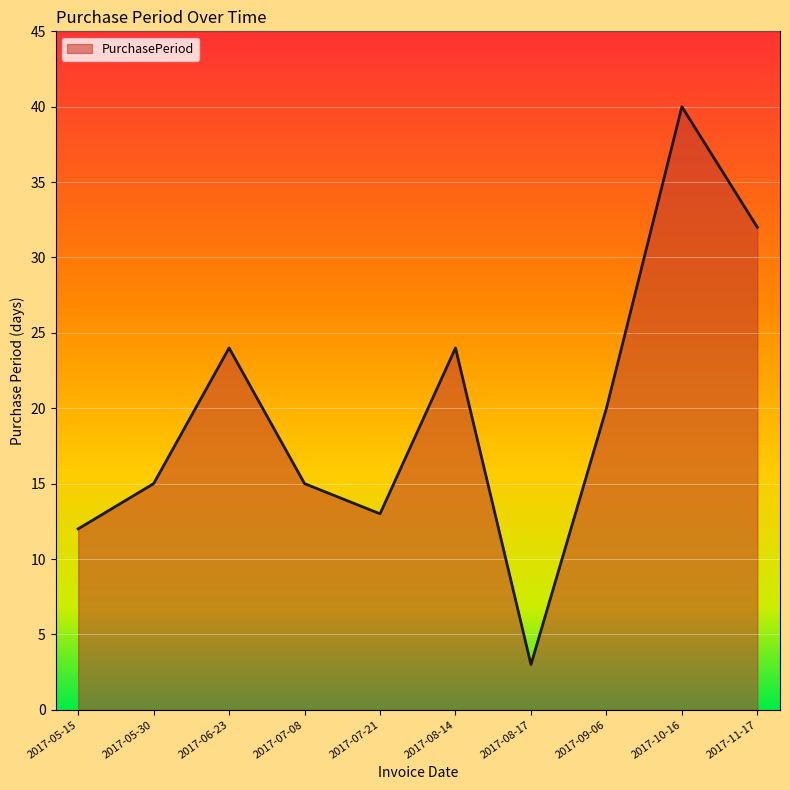

How many categories are shown in the chart?

10